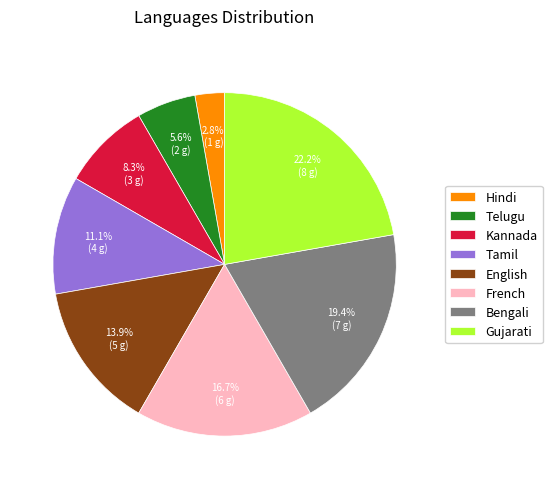

Which category has the biggest portion of the pie?

Gujarati